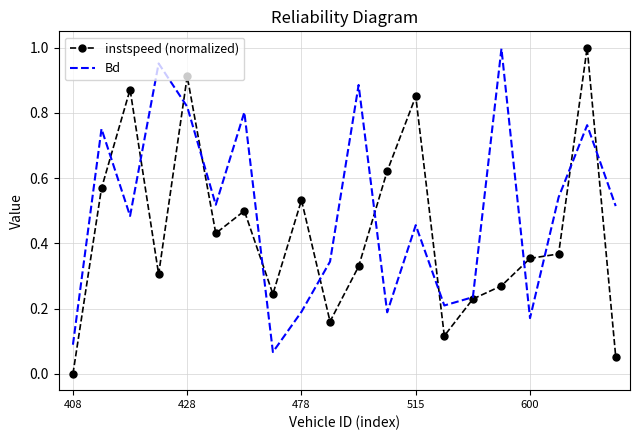

At how many categories does at least one series exceed 0?

20